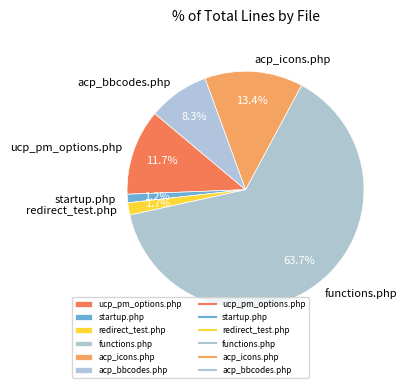

Is it true that acp_bbcodes.php is 22% of the pie?

False